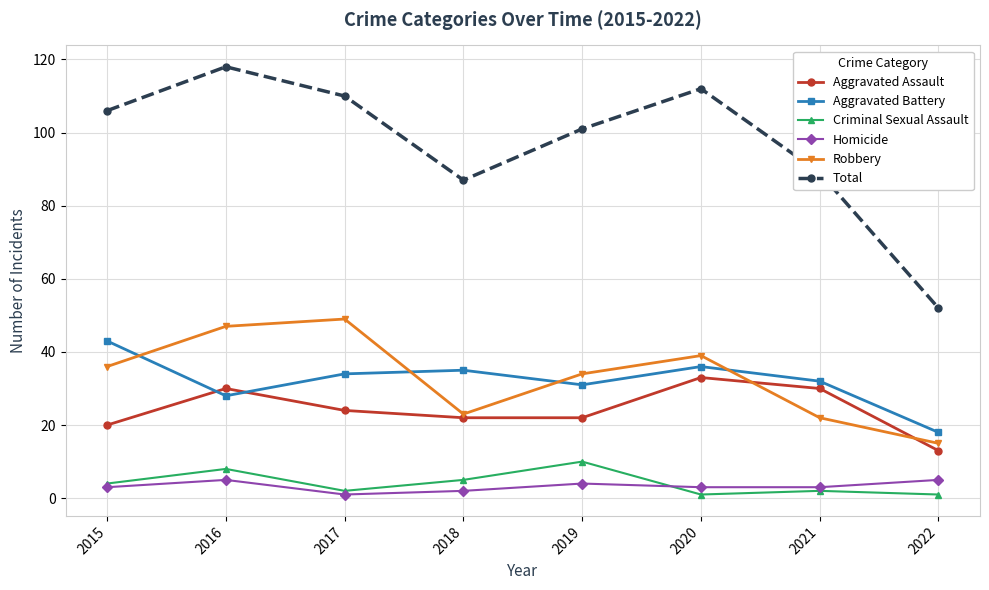

Does the chart display data point markers on the line(s)?

Yes